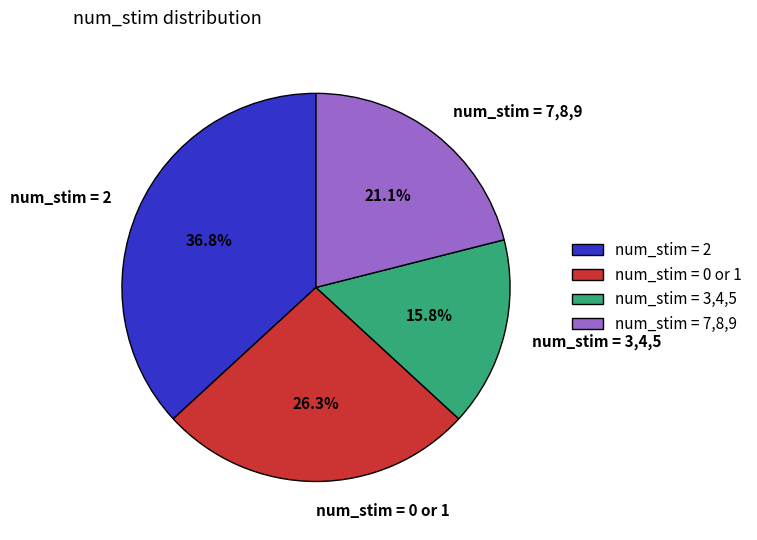

Count the number of slices in the pie.

4